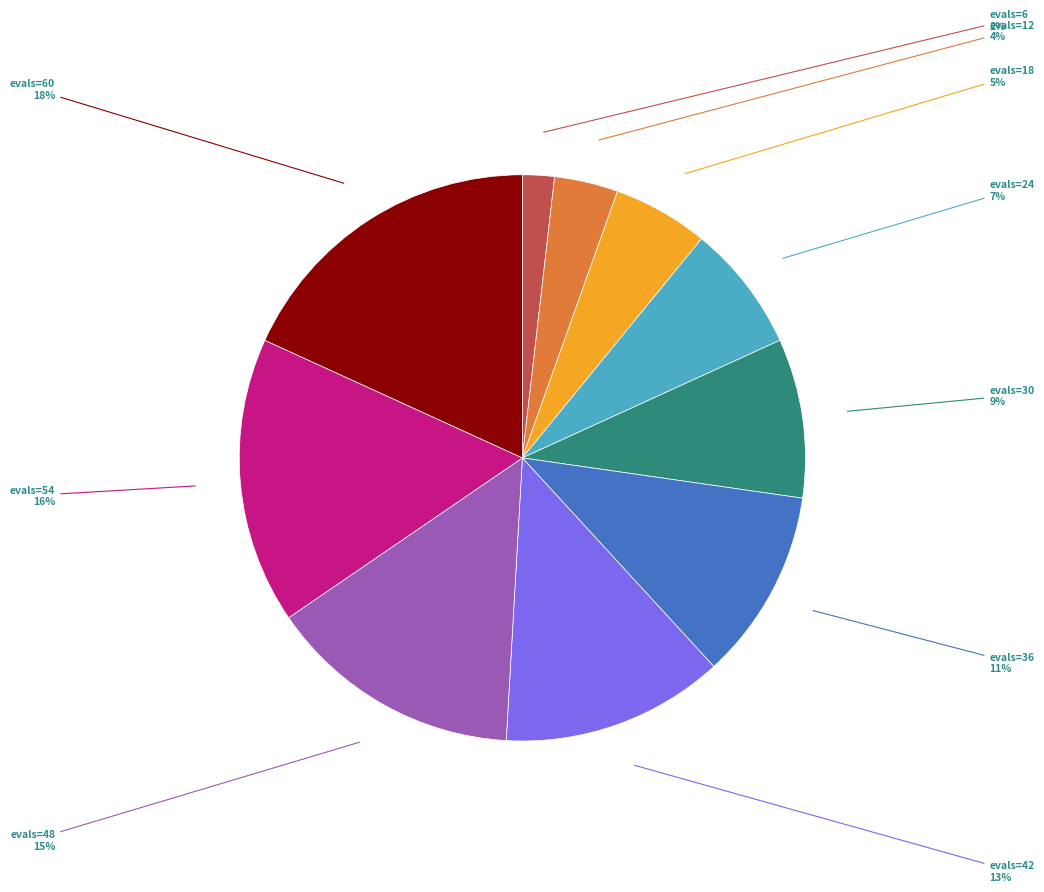

To the nearest percent, what percentage of the pie is evals=54?

16%